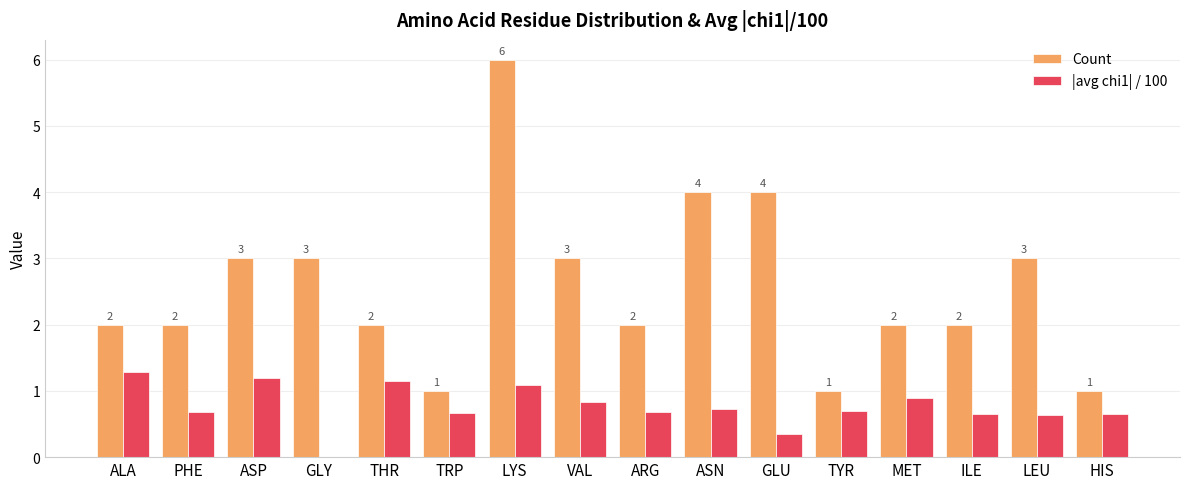

Is it true that |avg chi1| / 100 equals 0.6 at THR?

False